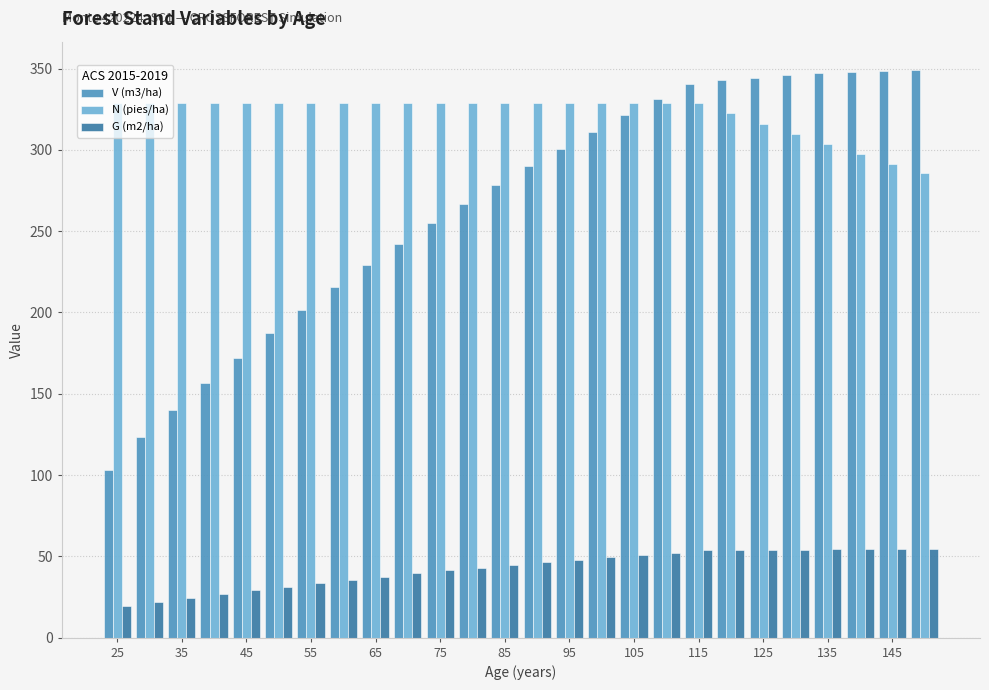

How many bars are there in each group?

3